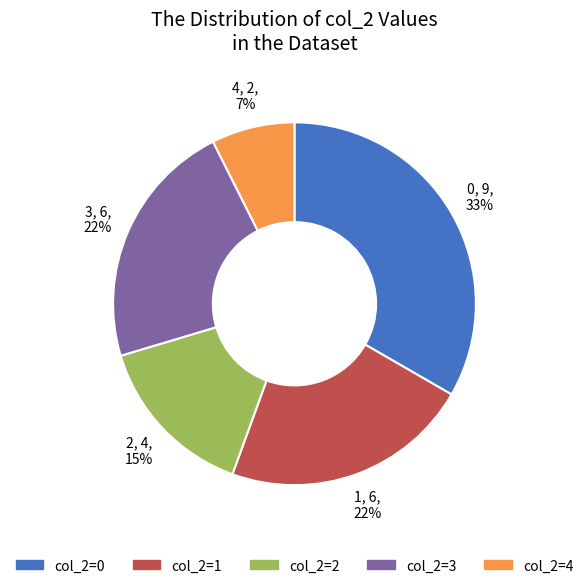

Does any single category account for the majority?

No